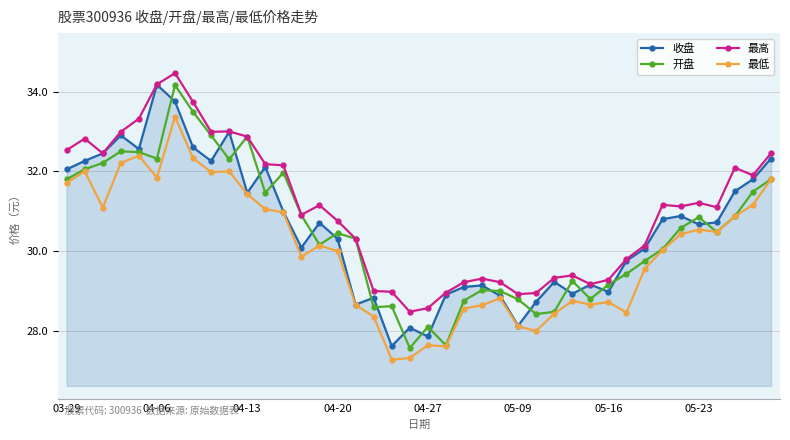

What is the greatest value displayed?

34.5